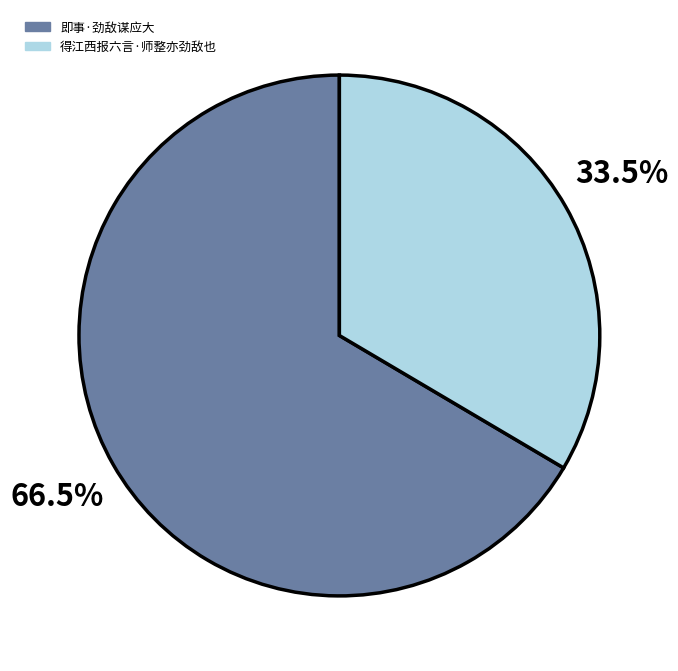

How many slices are in this pie chart?

2